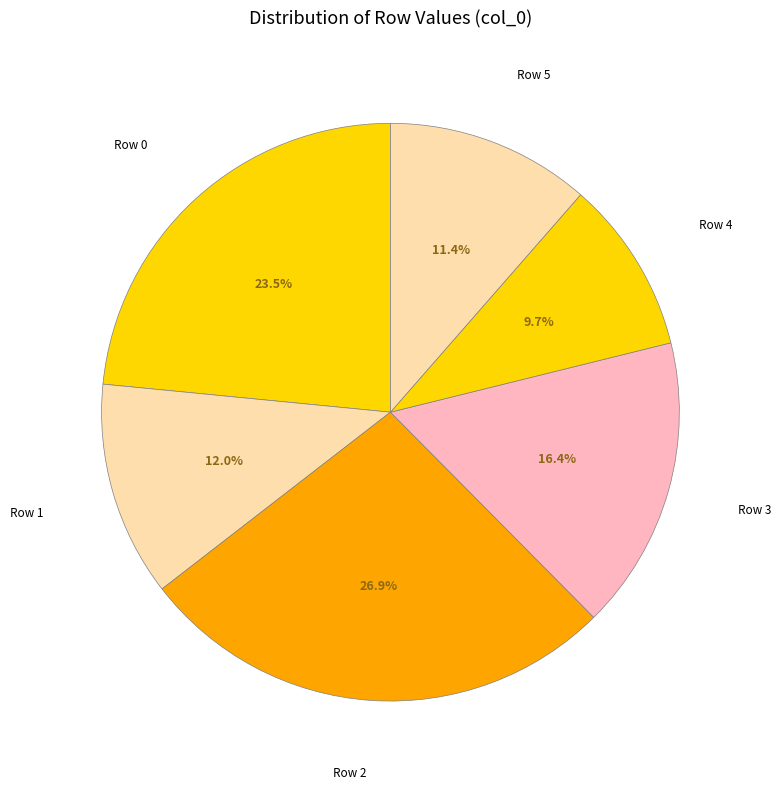

How many slices are in this pie chart?

6